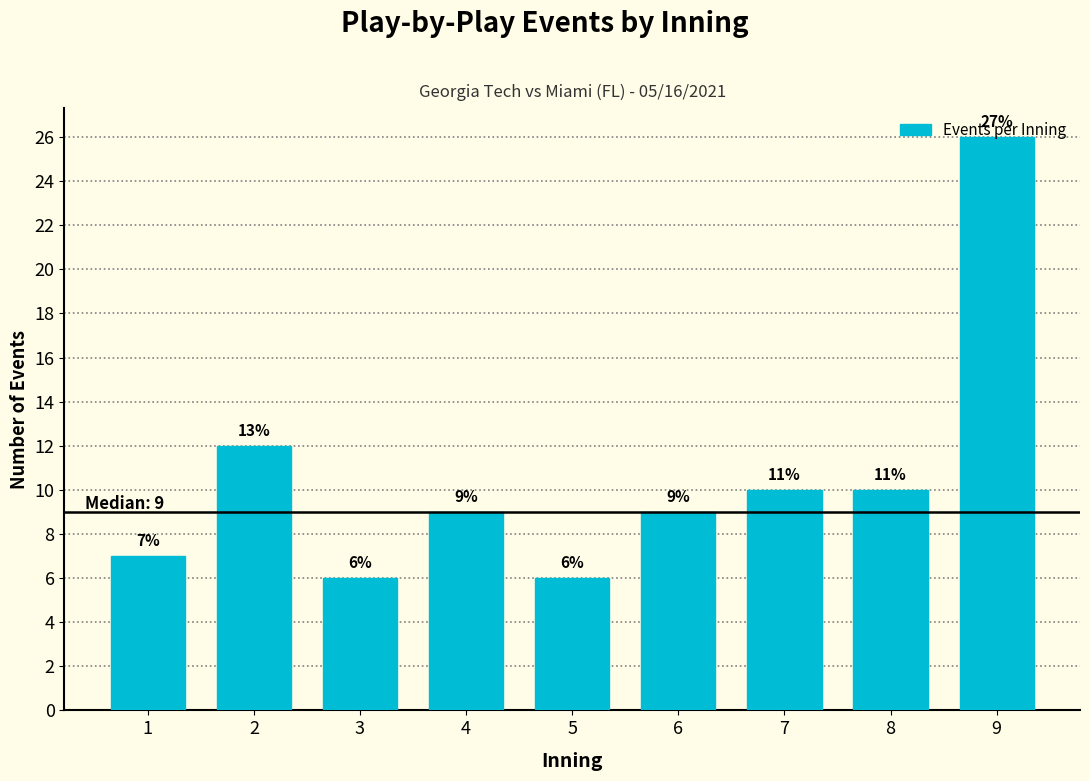

What is the sum of the values at 2 and 7?

22